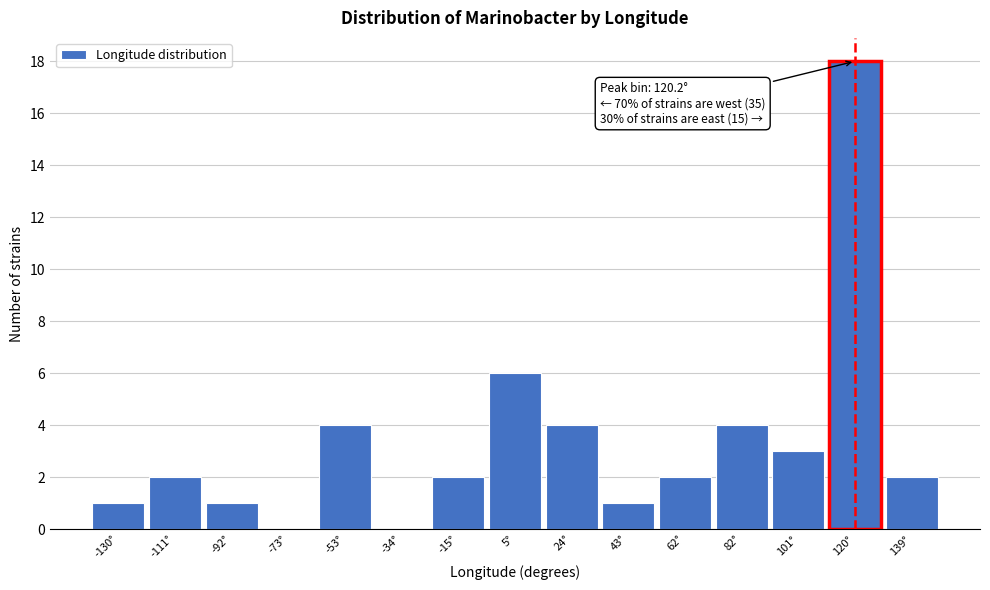

Which range on the x-axis has the tallest bar?

110 to 130